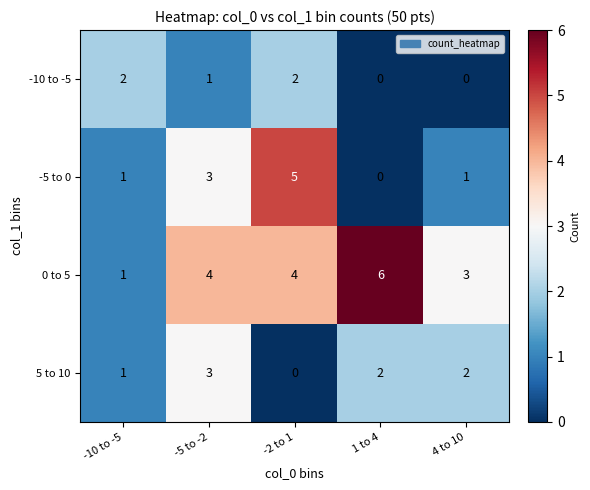

What is the maximum value shown in the chart?

6